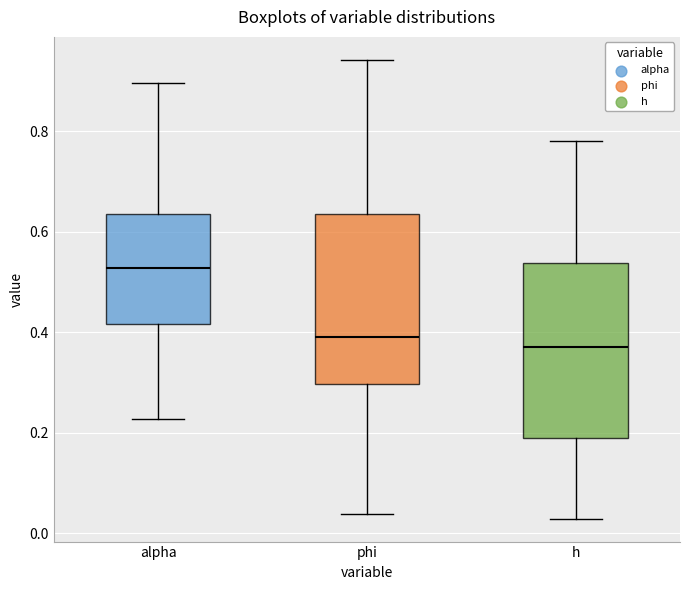

Where is the lower edge of the box for h on the y-axis? The values are not printed on the chart, so give them approximately, as read against the axis.

0.20